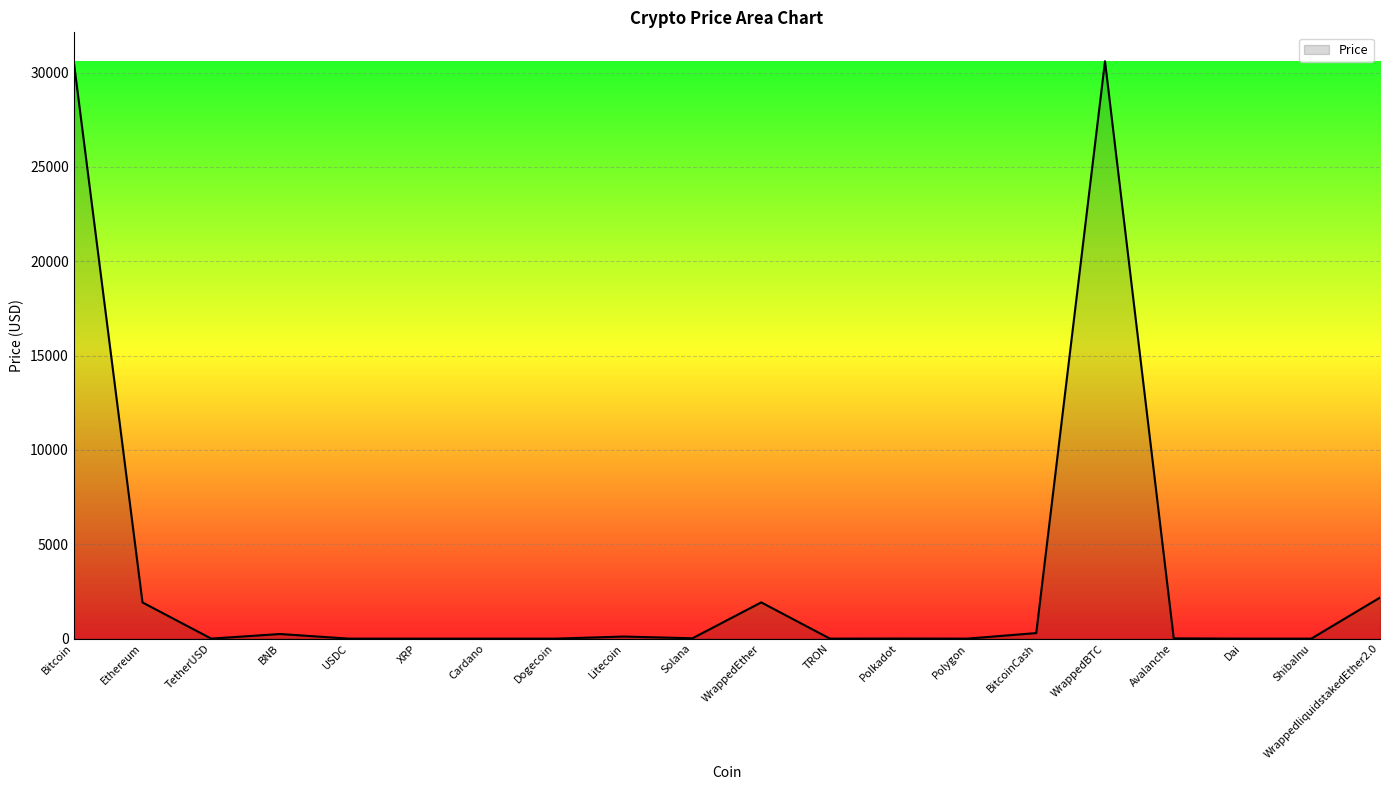

What is the difference between the second highest and second lowest values?

30598.0